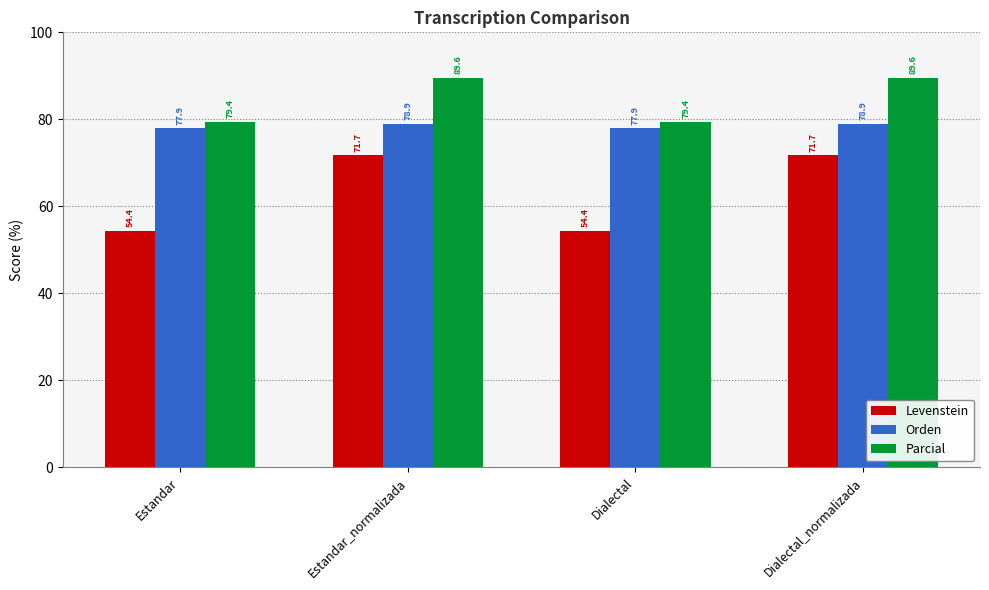

What value does the Levenstein series have at Estandar?

54.4